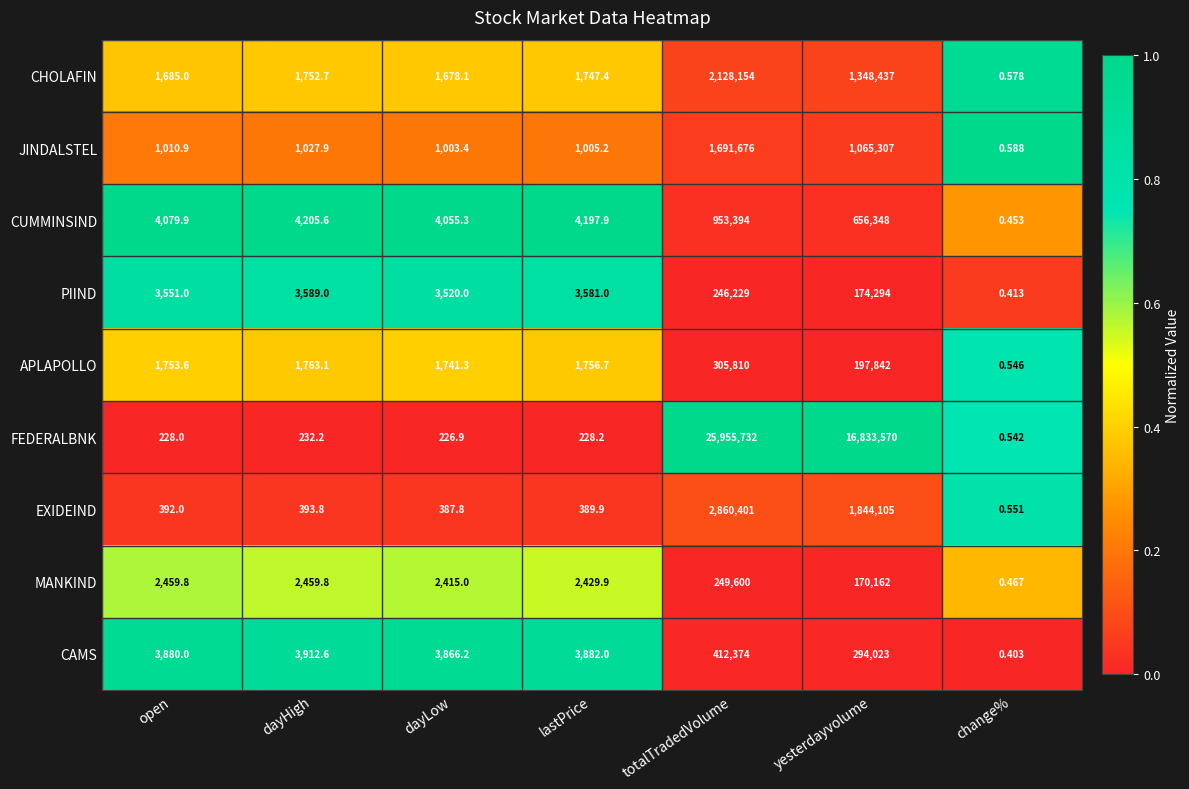

Which series has the largest range (max minus min)?

FEDERALBNK